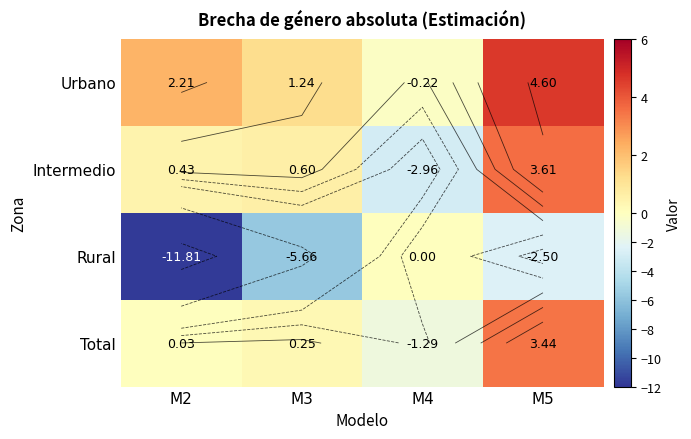

What is the difference between the second highest and minimum values in the Intermedio series?

3.6